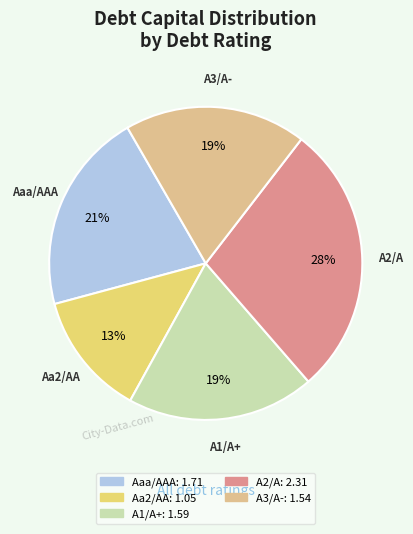

Do Aa2/AA and A2/A together represent more than half of the pie?

No